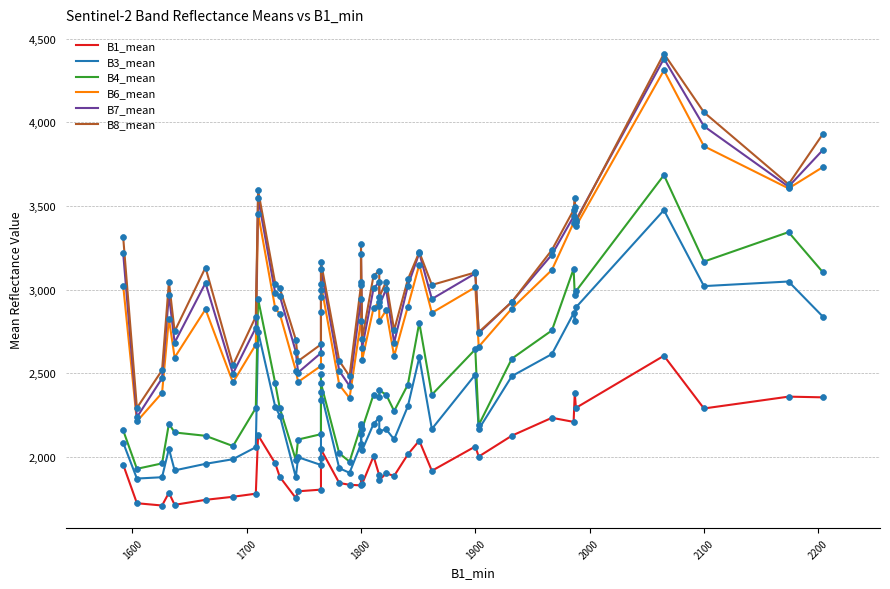

Is the value of B4_mean at 30 greater than the value of B6_mean at 15?

No